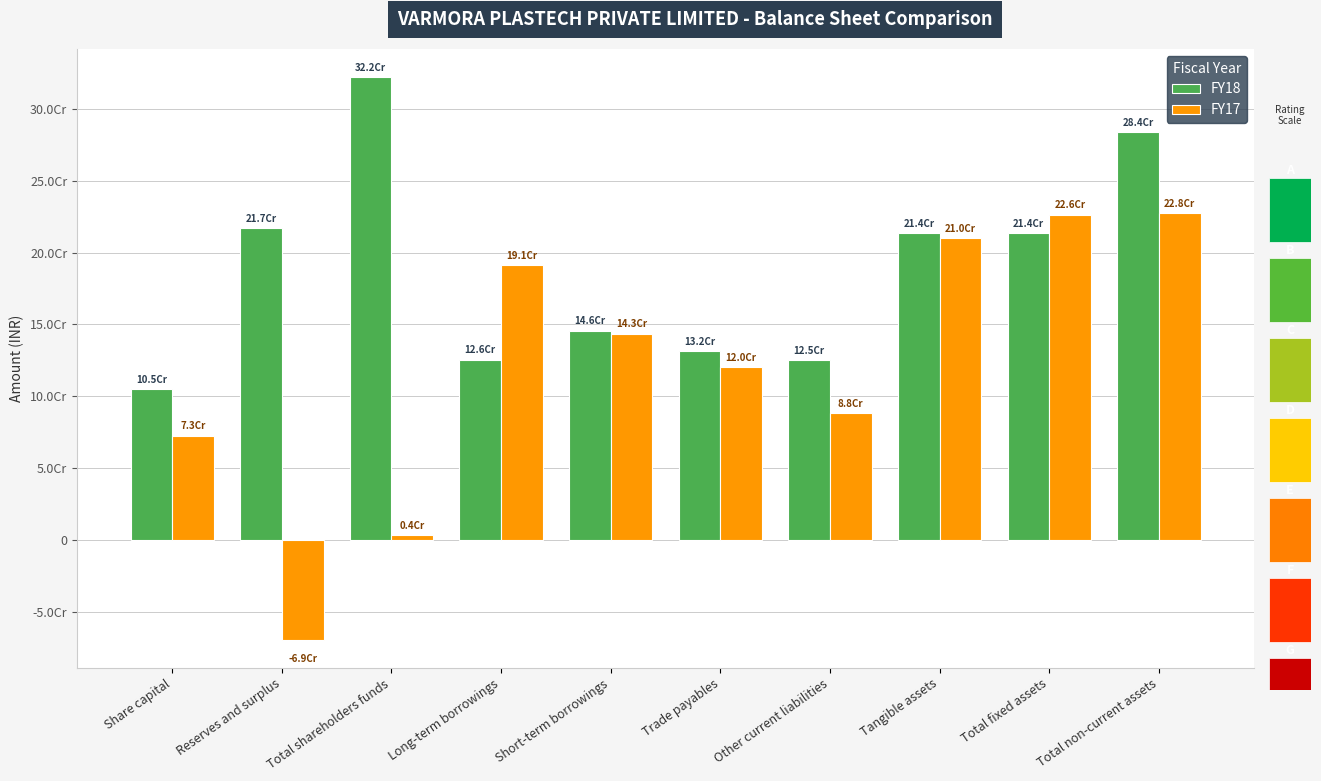

What is the label of the 3rd bar from the left?

Total shareholders funds